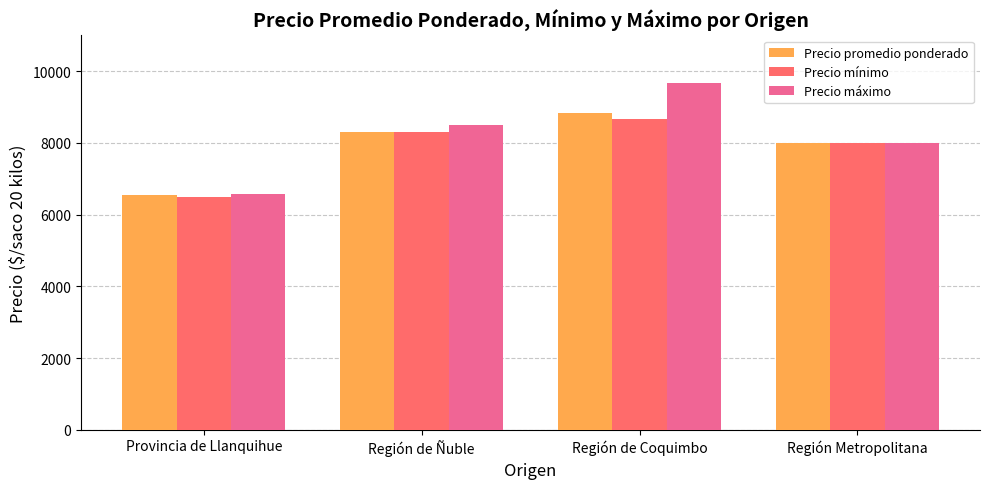

Reading left to right, extract all data points from this chart.

Precio promedio ponderado: 6537	8300	8833	8000
Precio mínimo: 6500	8300	8667	8000
Precio máximo: 6567	8500	9667	8000